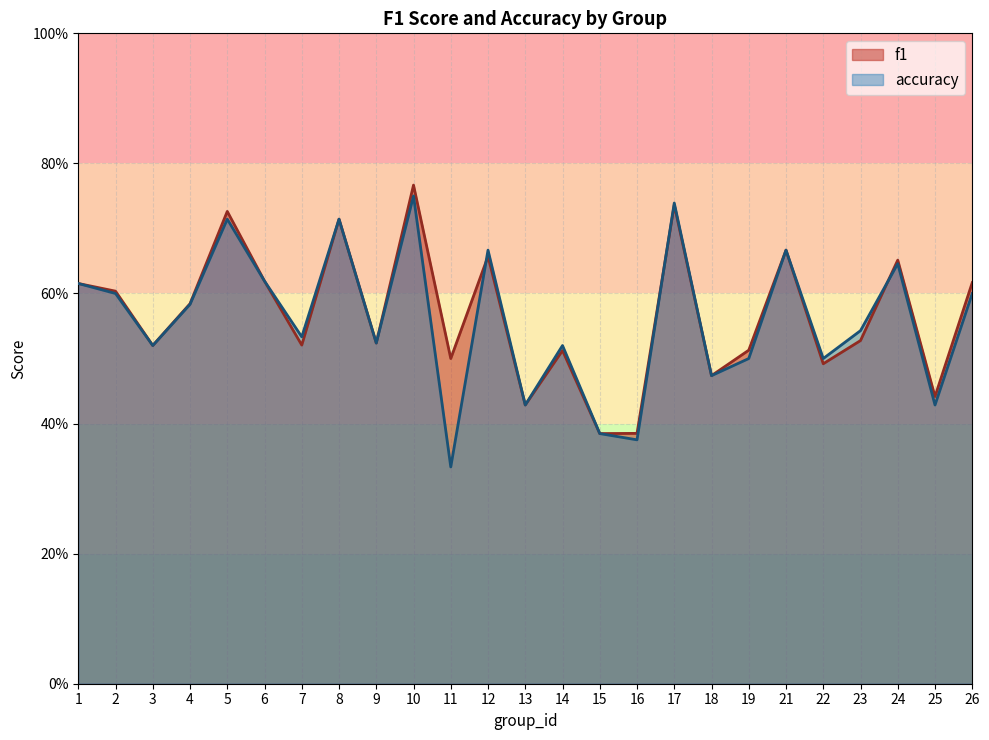

Does the chart have visible grid lines?

Yes